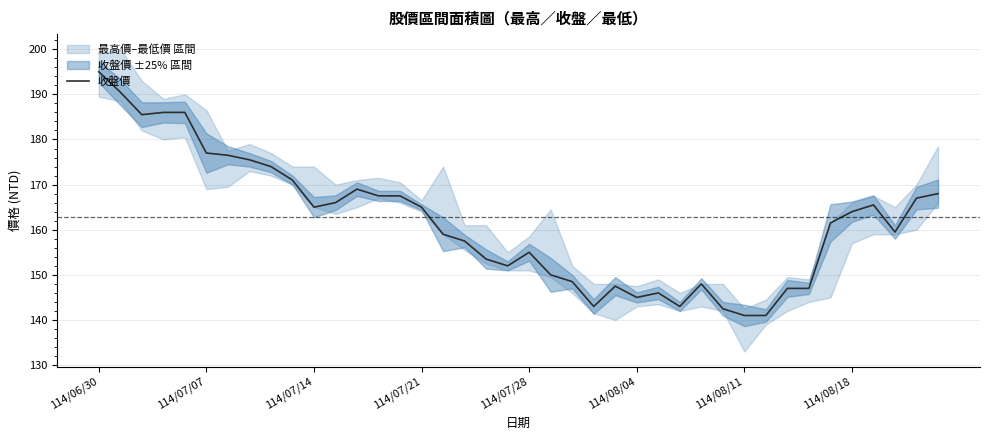

Is it true that 收盤價 equals 108.9 at 114/07/14?

False